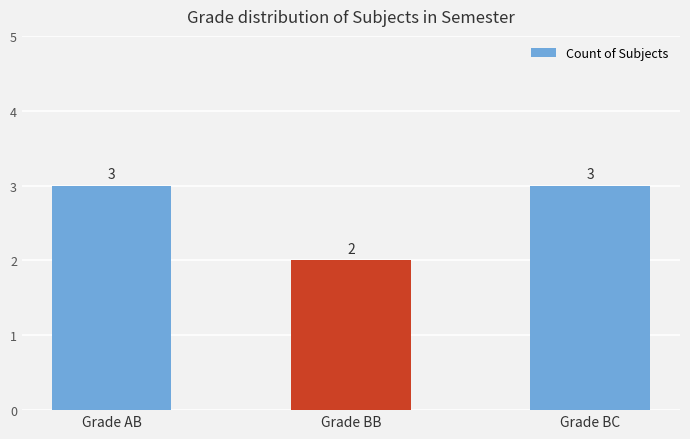

What is the average value?

3